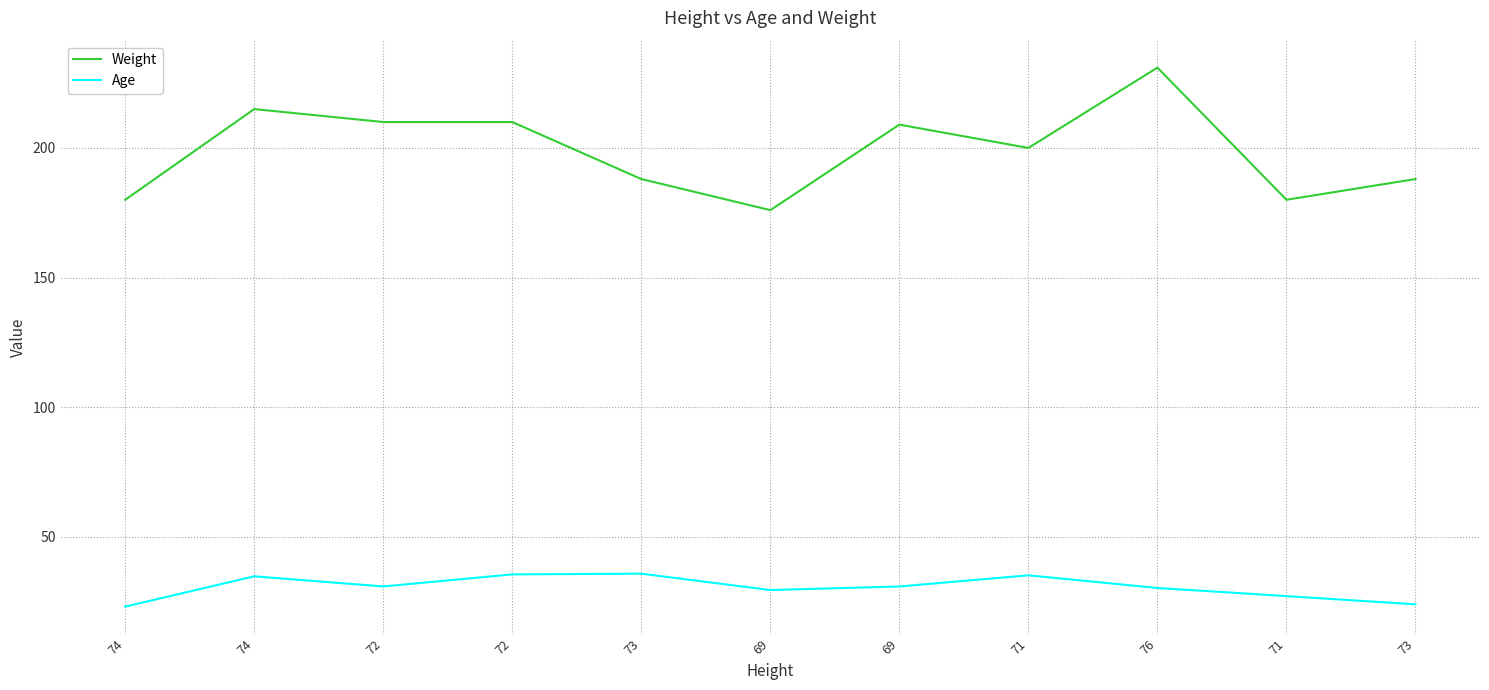

What are all the series names shown in the legend?

Weight, Age